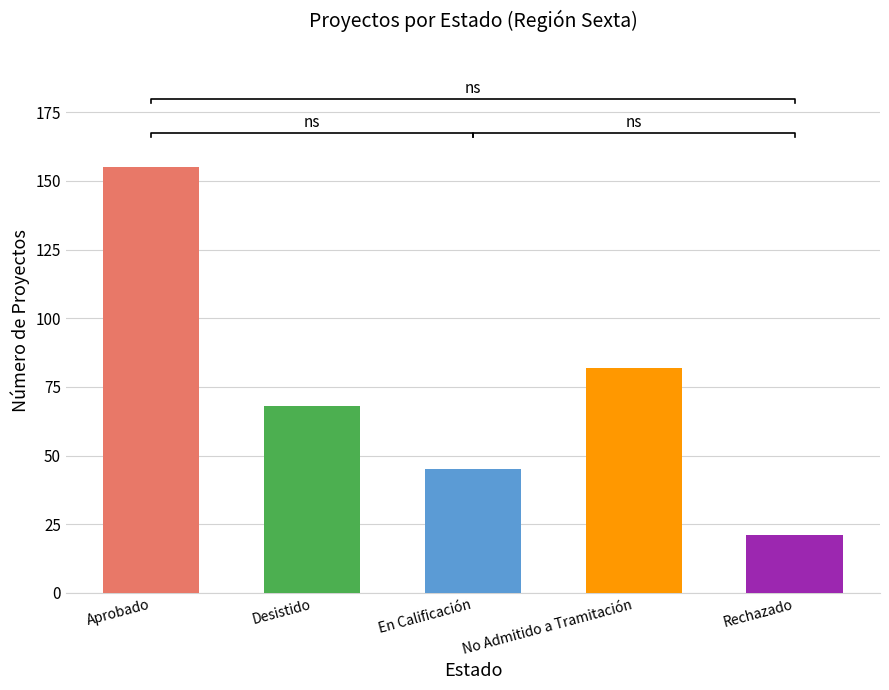

Reading left to right, transcribe all the data shown in this chart.

Aprobado=155	Desistido=68	En Calificación=45	No Admitido a Tramitación=82	Rechazado=21